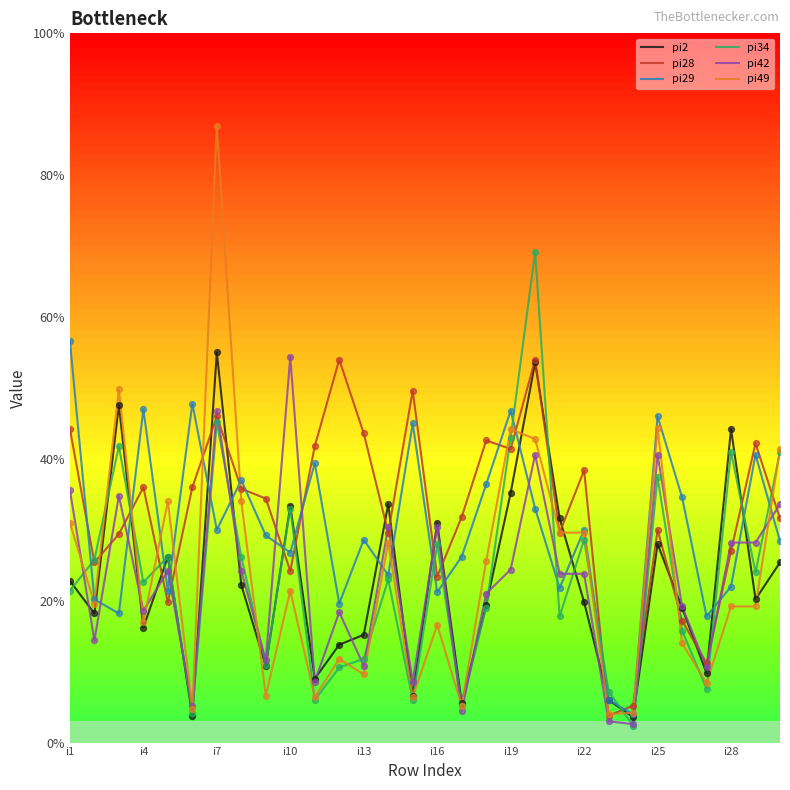

Which series has the largest total across all categories?

pi28